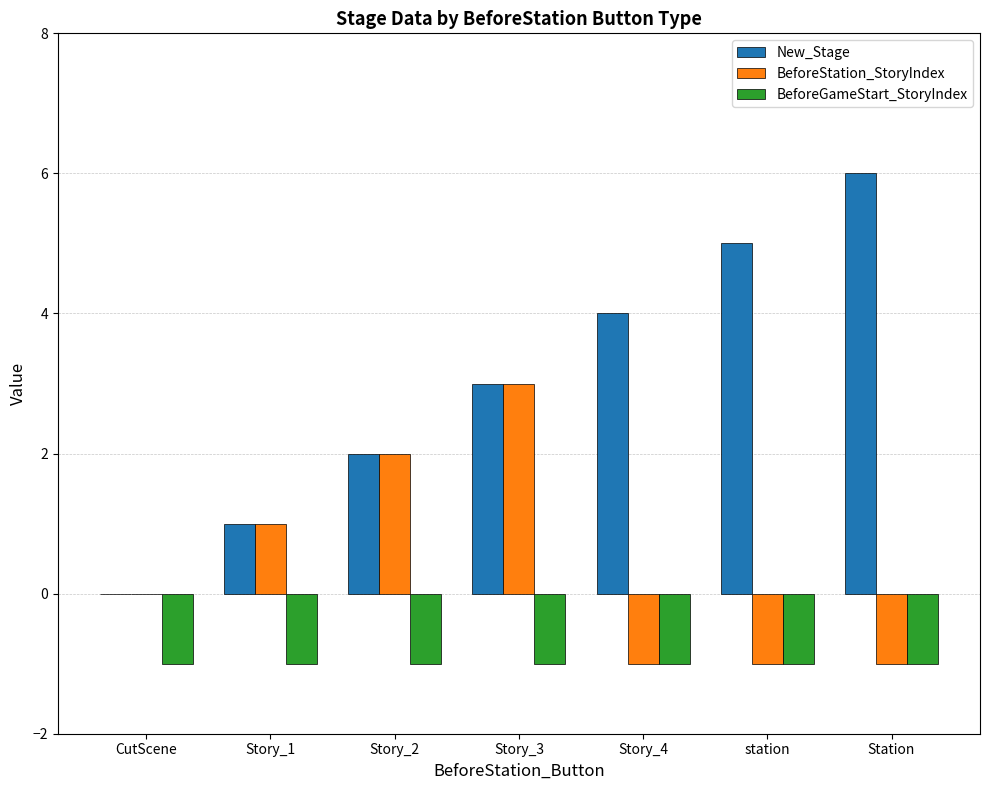

Is it true that BeforeStation_StoryIndex equals 2 at Story_2?

True